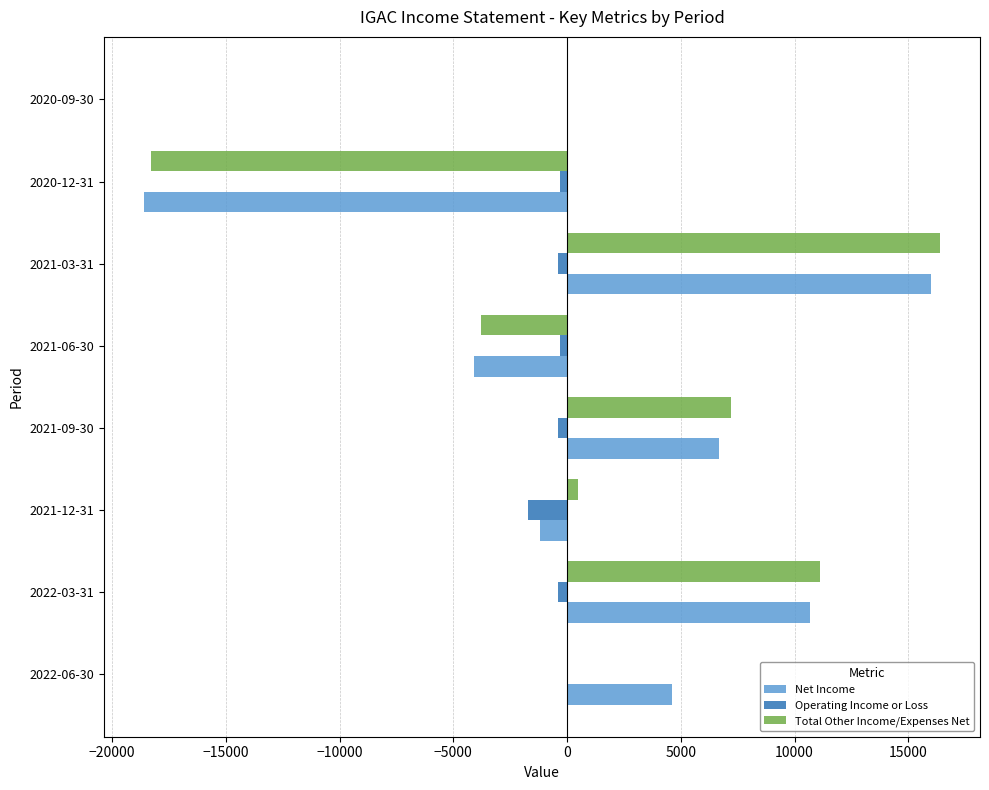

At which category does the chart reach its peak across all series?

2021-03-31